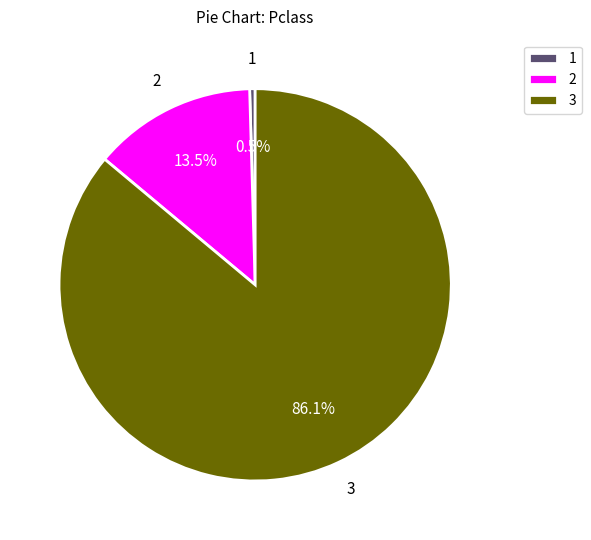

Between 2 and 3, which is larger?

3